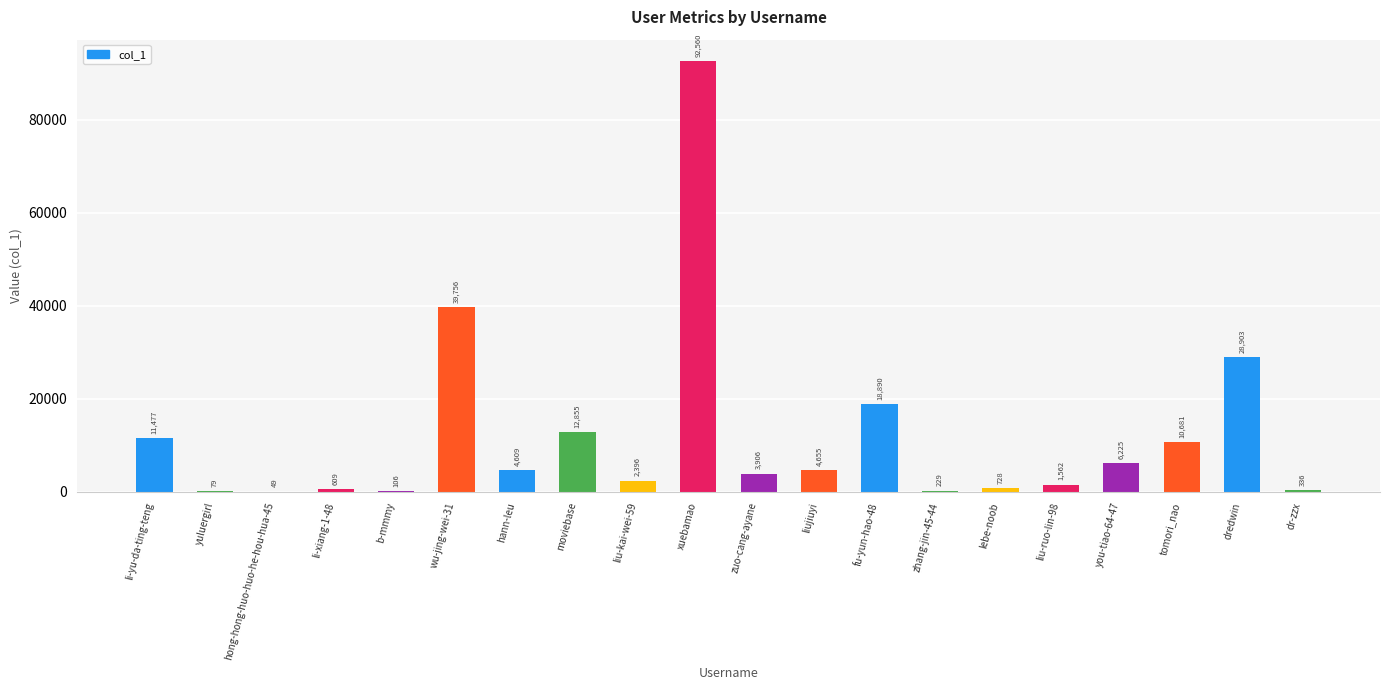

Reading right to left, what are all the values shown in this chart?

336	28903	10681	6225	1562	728	229	18890	4655	3906	92560	2396	12855	4609	39756	106	609	49	79	11477